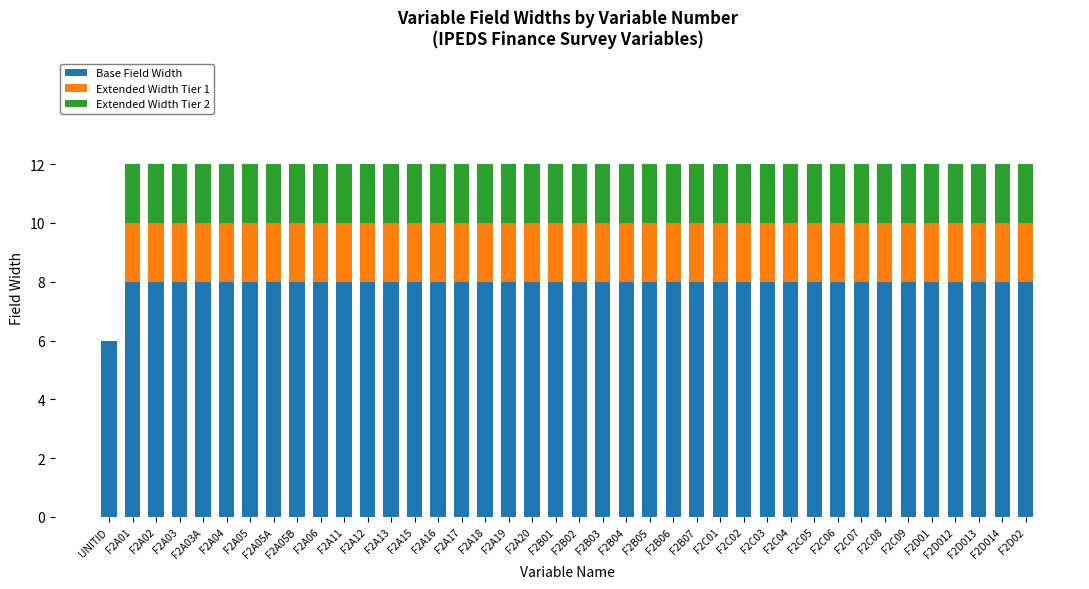

The Base Field Width series shows 8 at F2A05. True or false?

True